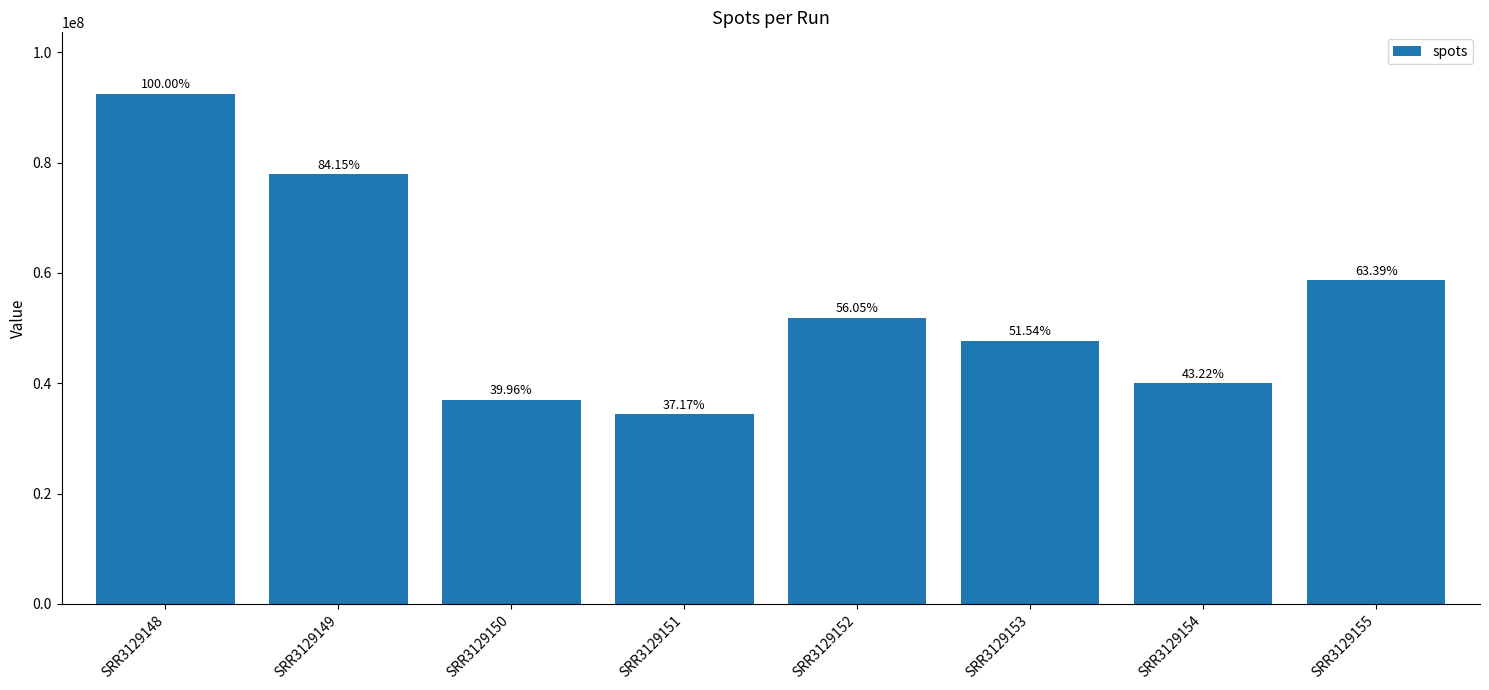

What is the sum of the values at SRR3129149 and SRR3129150?

114794803